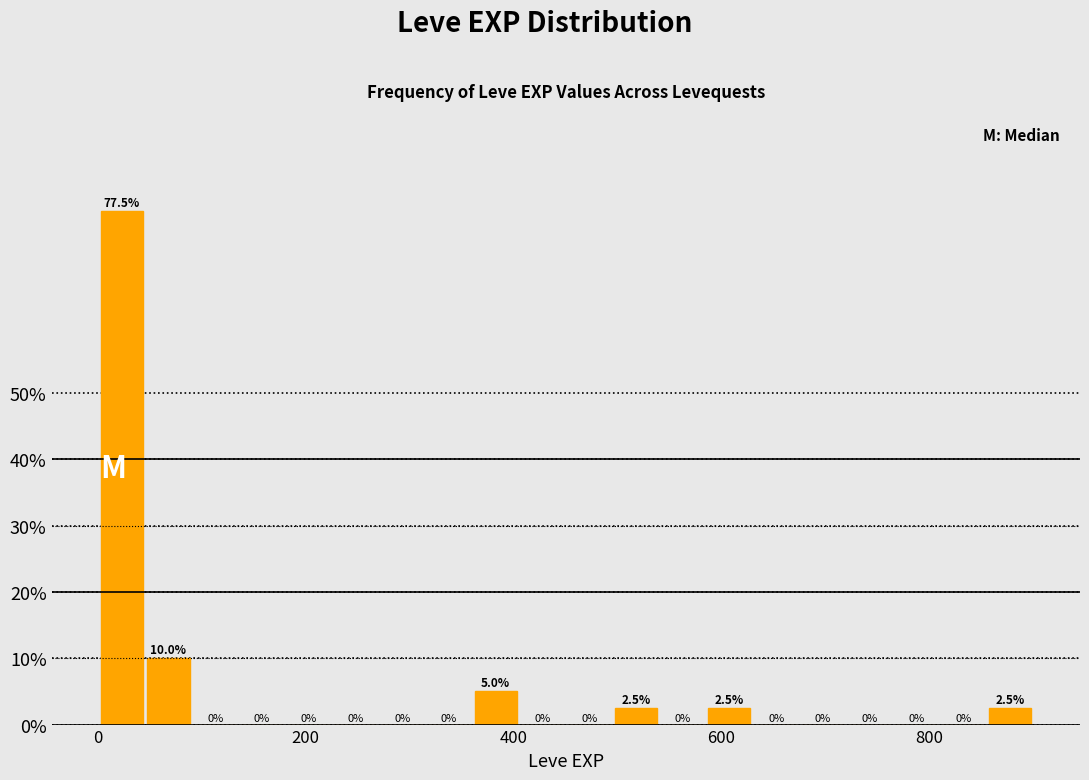

Around what value on the x-axis is the tallest bar? Give the approximate position of its centre, as read against the axis.

20